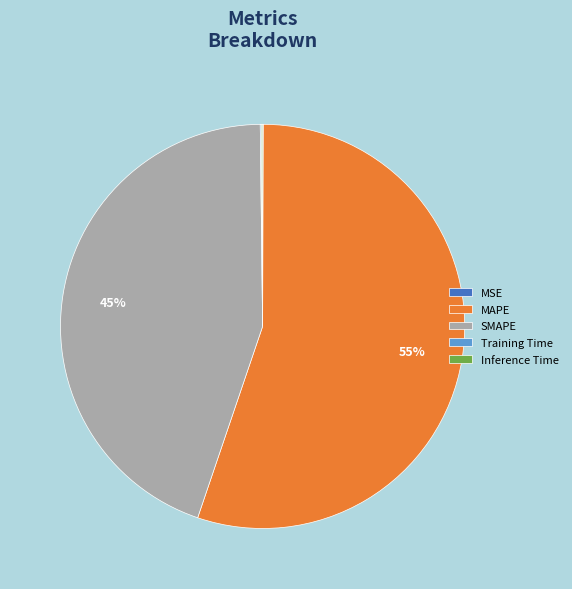

To the nearest percent, what is the average slice percentage?

20%